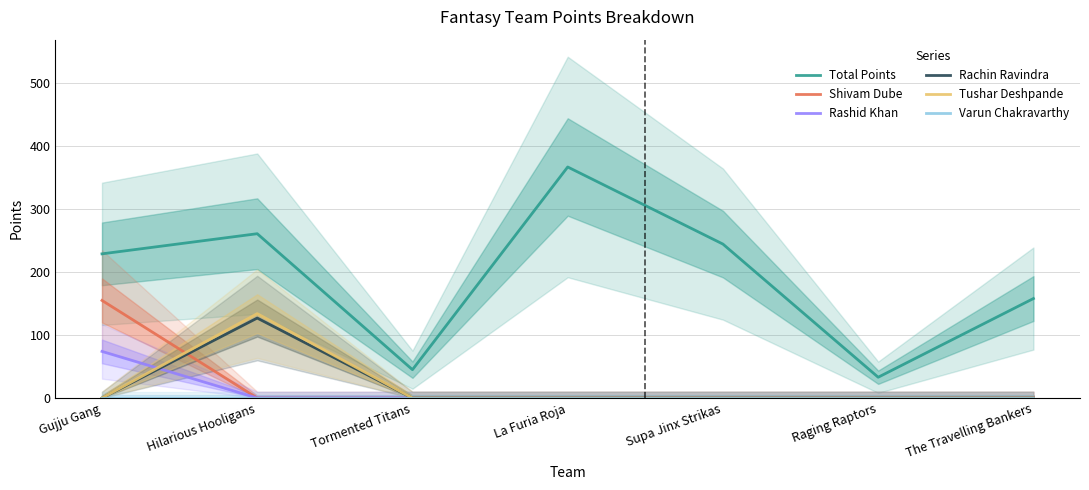

At which label does Tushar Deshpande reach its peak?

Hilarious Hooligans